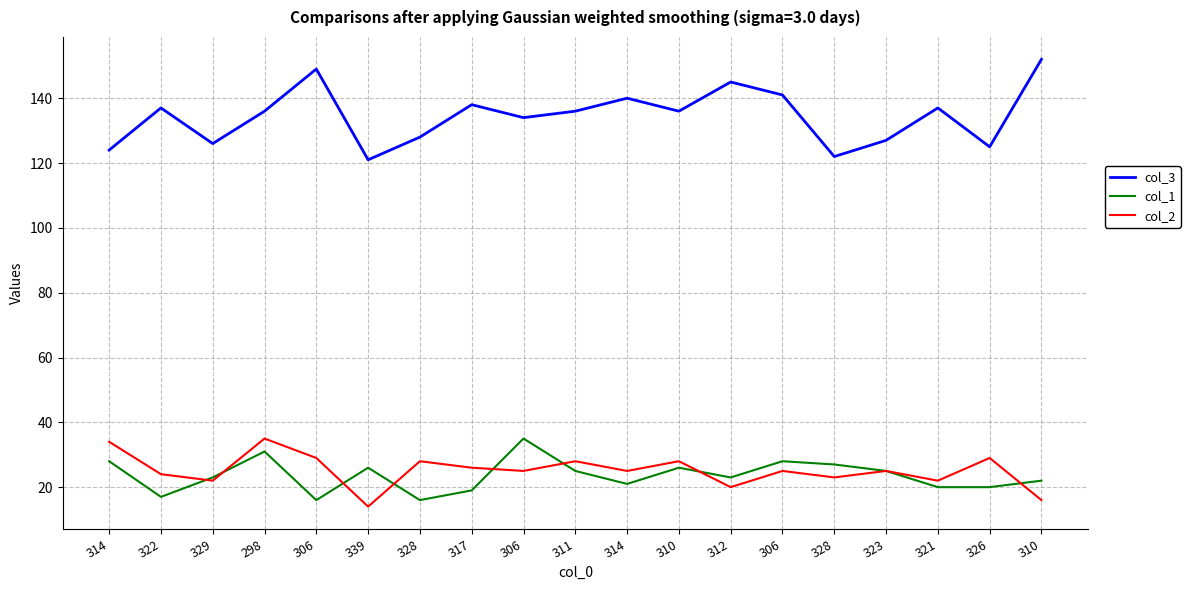

Where is col_2 nearest to the value 24?

322